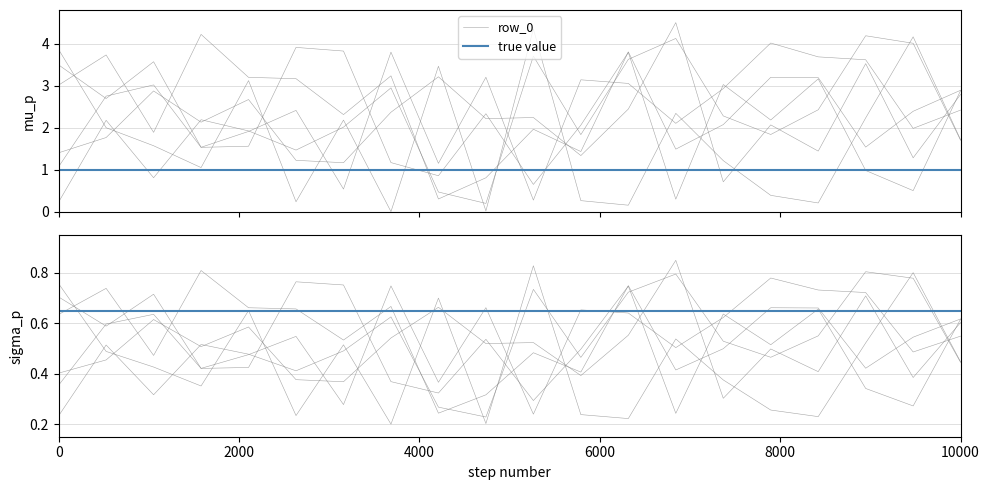

What is the label of the 18th point from the left?

17